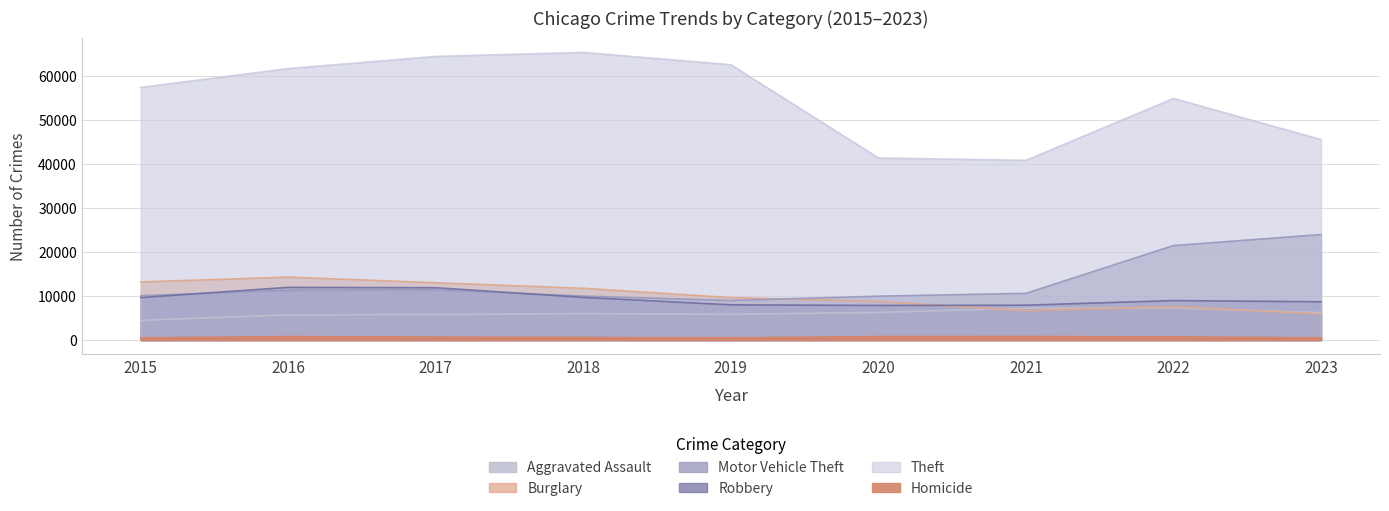

What is the maximum value shown in the chart?

65287